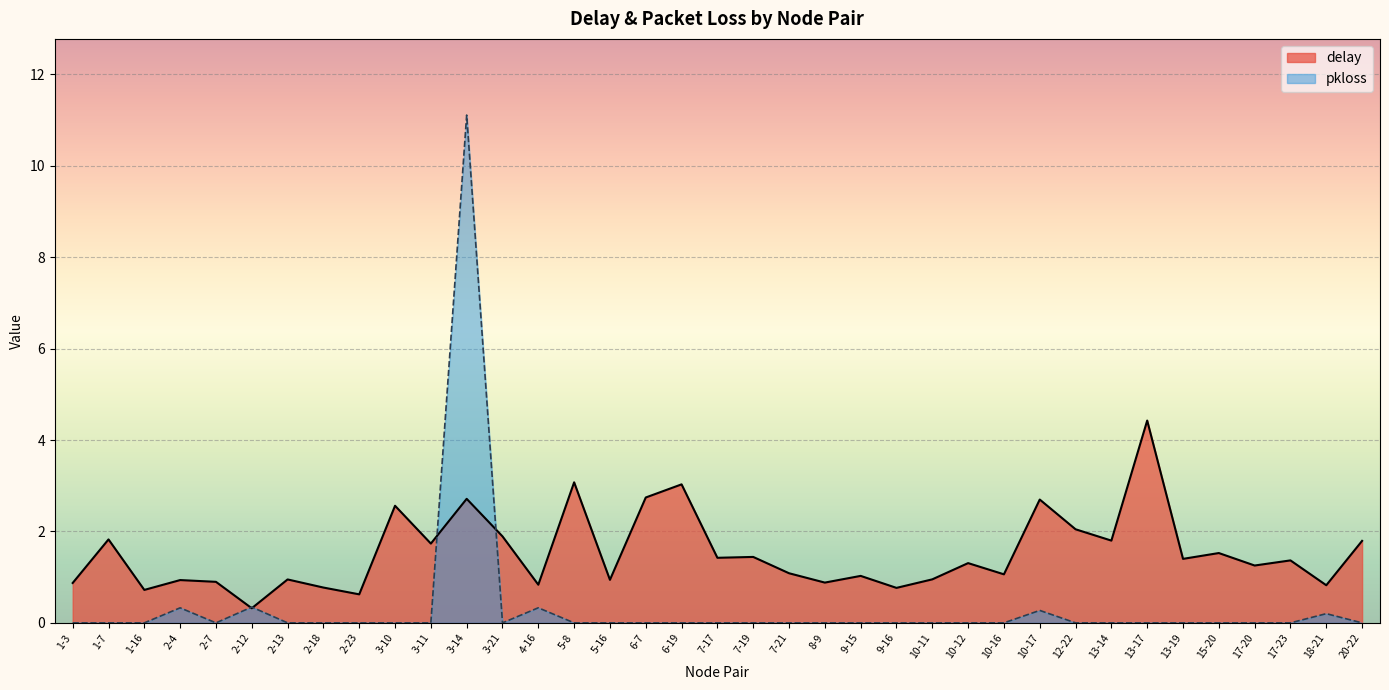

After their last crossing, which series has the higher values: pkloss or delay?

delay